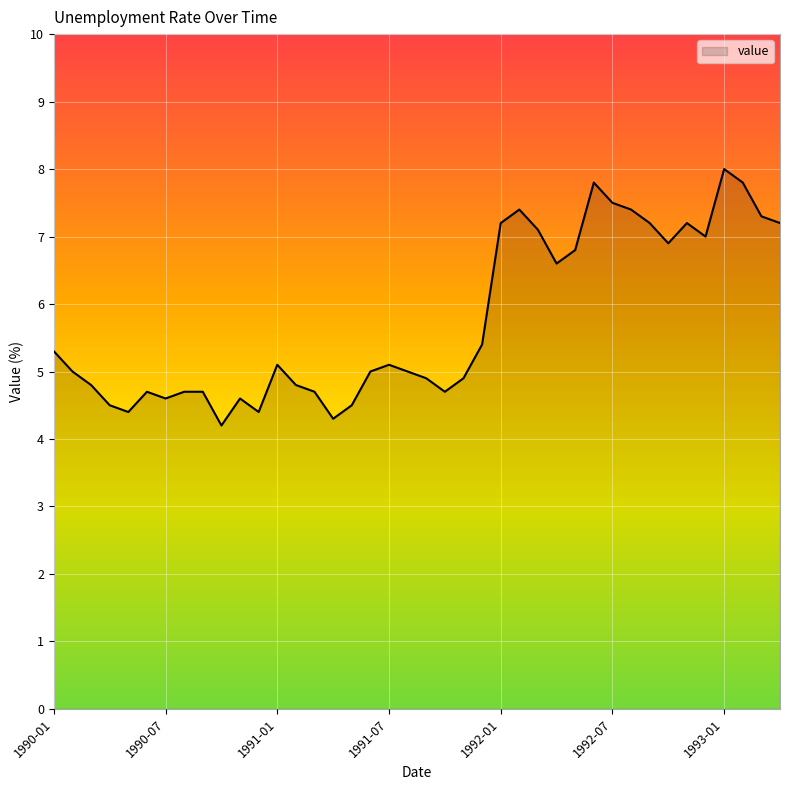

What is the greatest value displayed?

8.0